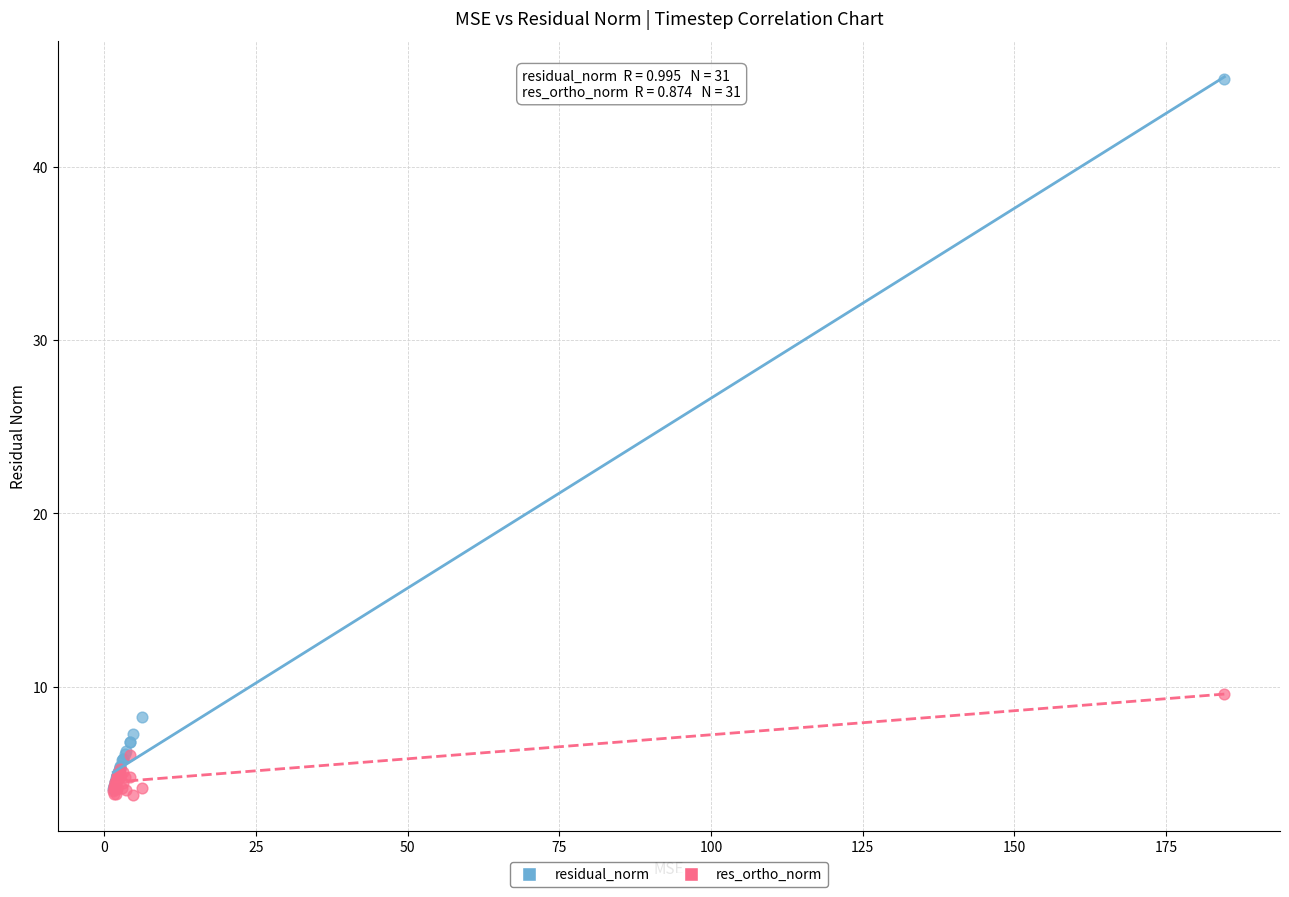

In the residual_norm series, what Y value is closest to 24?

8.2